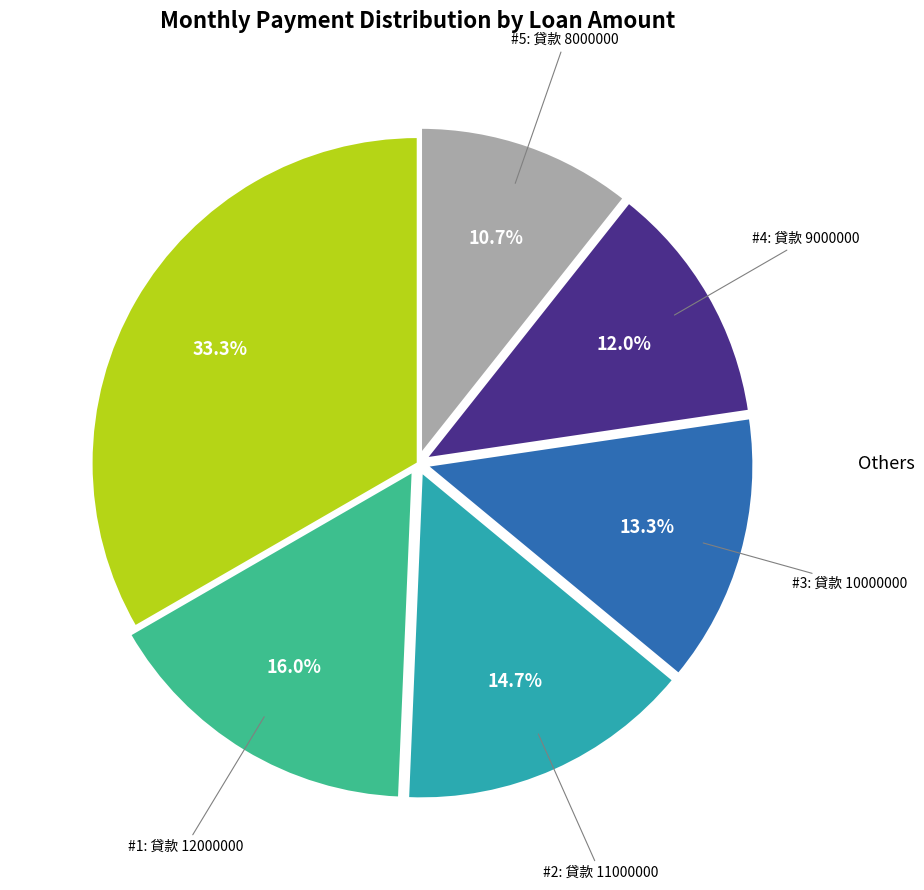

Does any single category account for the majority?

No